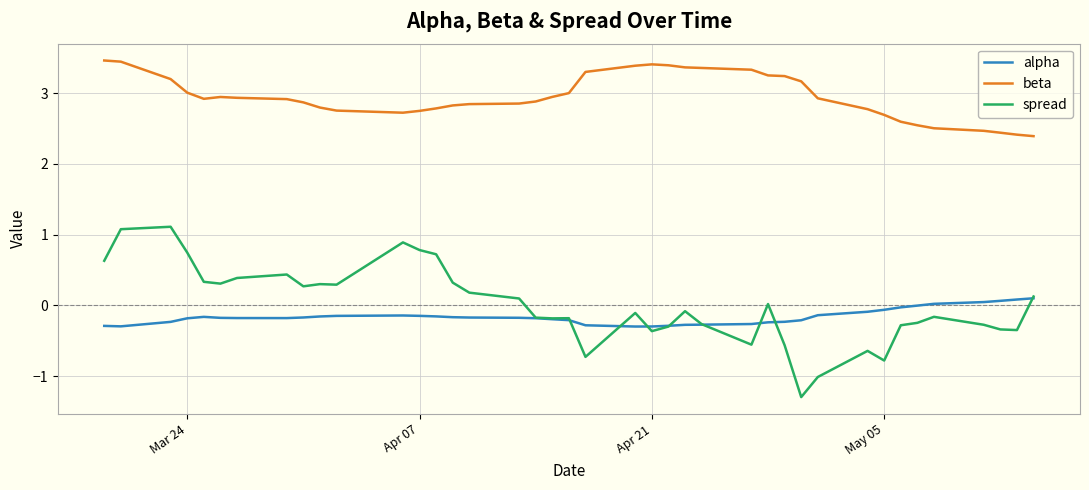

True or false: spread and alpha intersect in this chart.

True